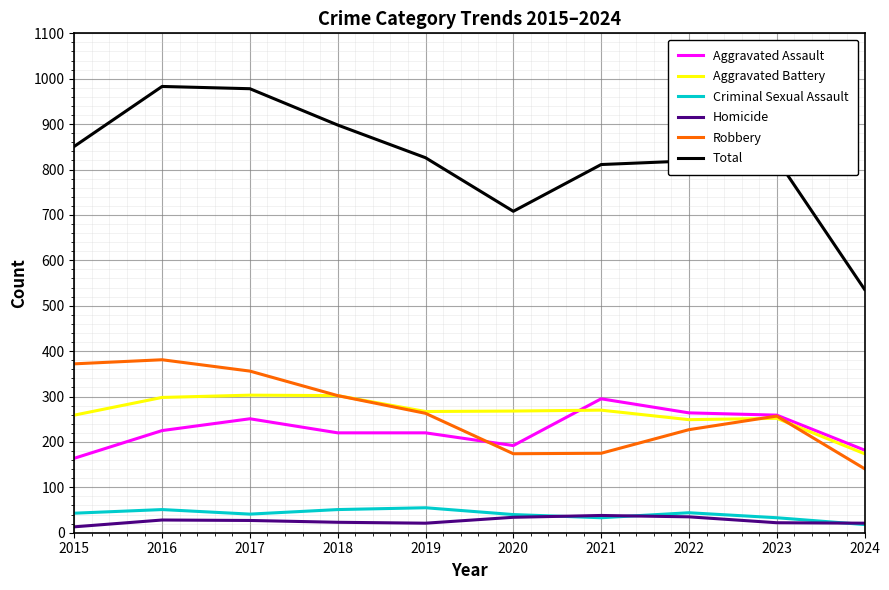

What is the greatest value displayed?

983